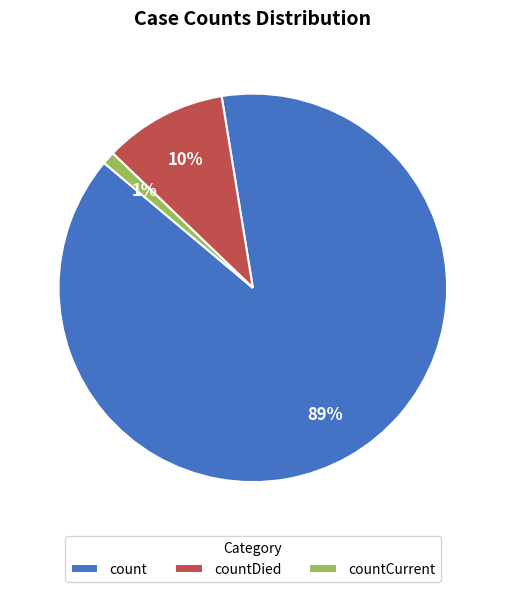

Which has a higher value, count or countCurrent?

count